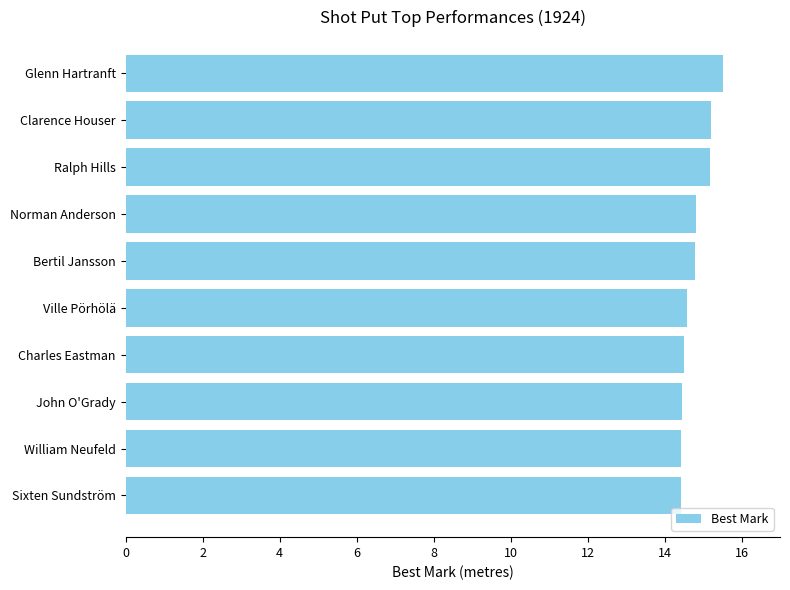

What is the label of the 9th bar from the bottom?

Clarence Houser